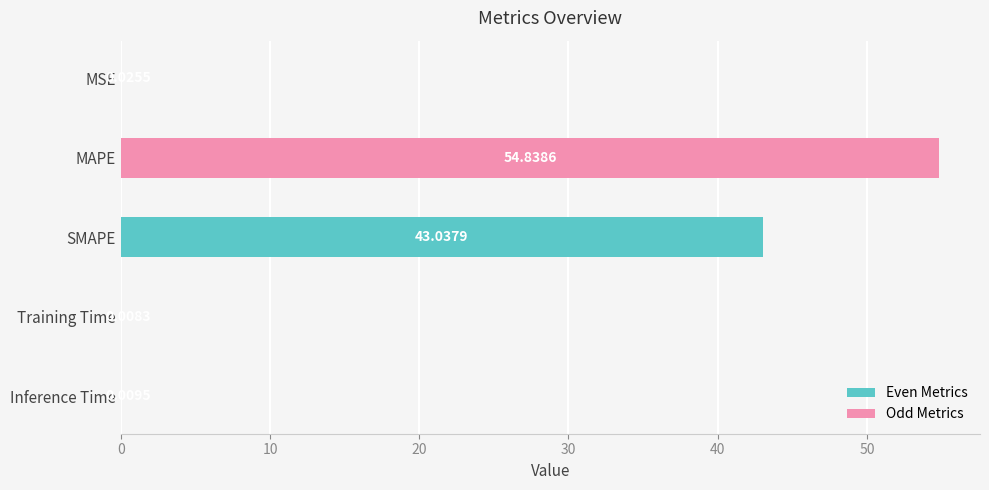

What is the sum of all values?

97.9